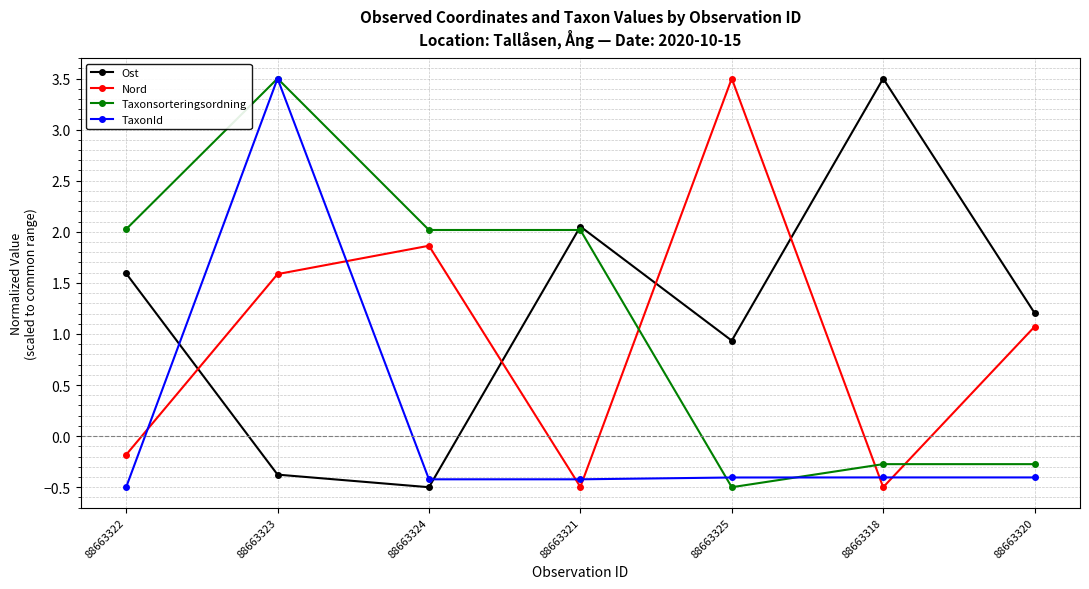

In Nord, how many points are lower than both neighbors (excluding endpoints)?

2